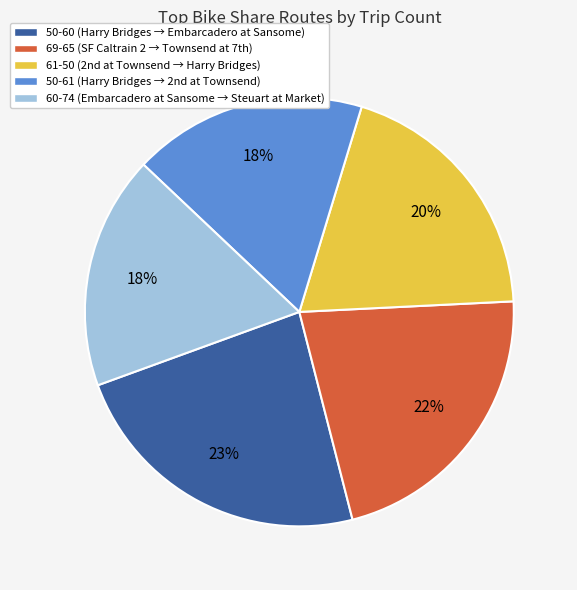

Between 69-65 and 50-60, which is larger?

50-60